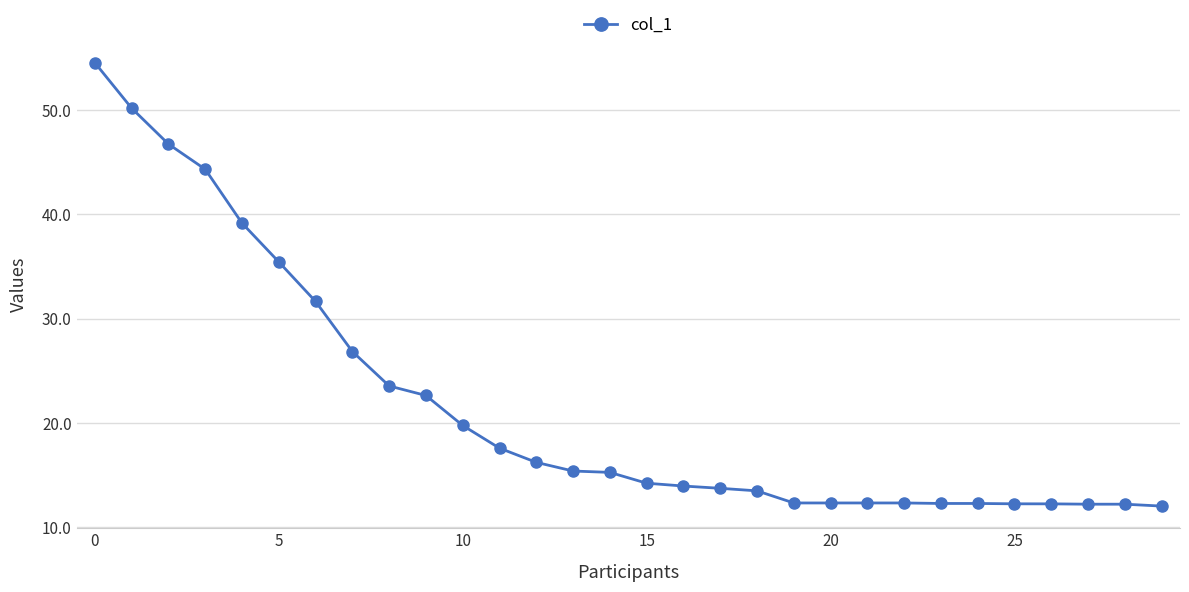

Does the chart have visible grid lines?

Yes